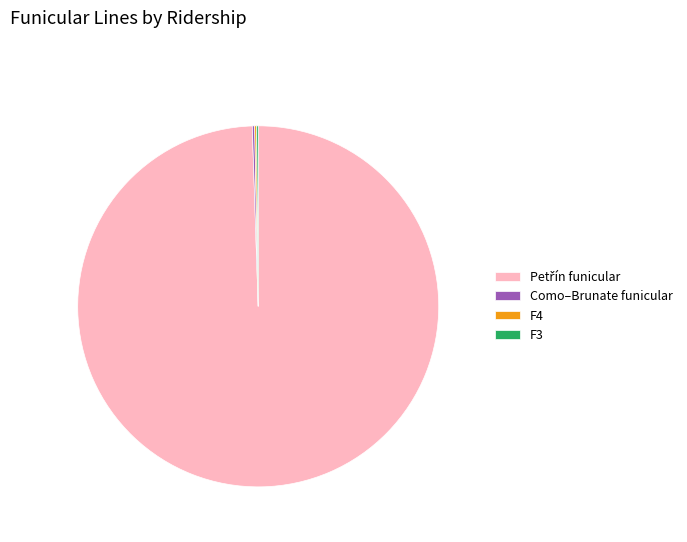

Does any single category account for the majority?

Yes